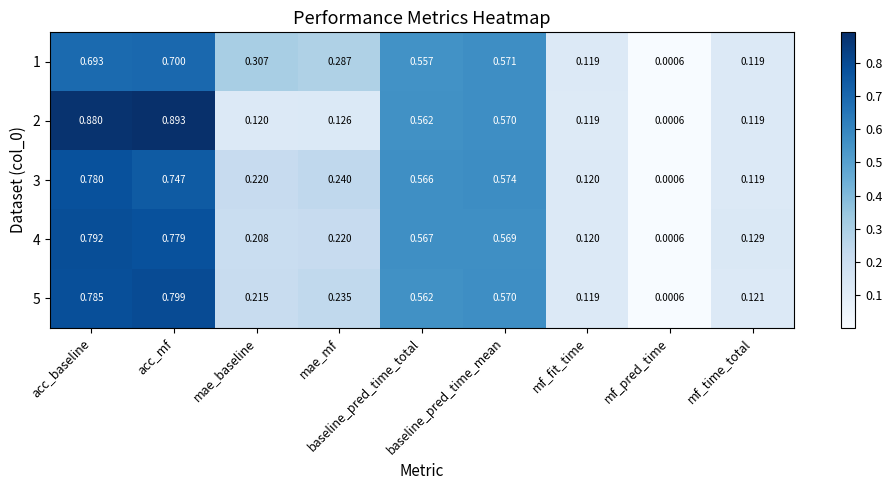

How many data points does each series have?

9